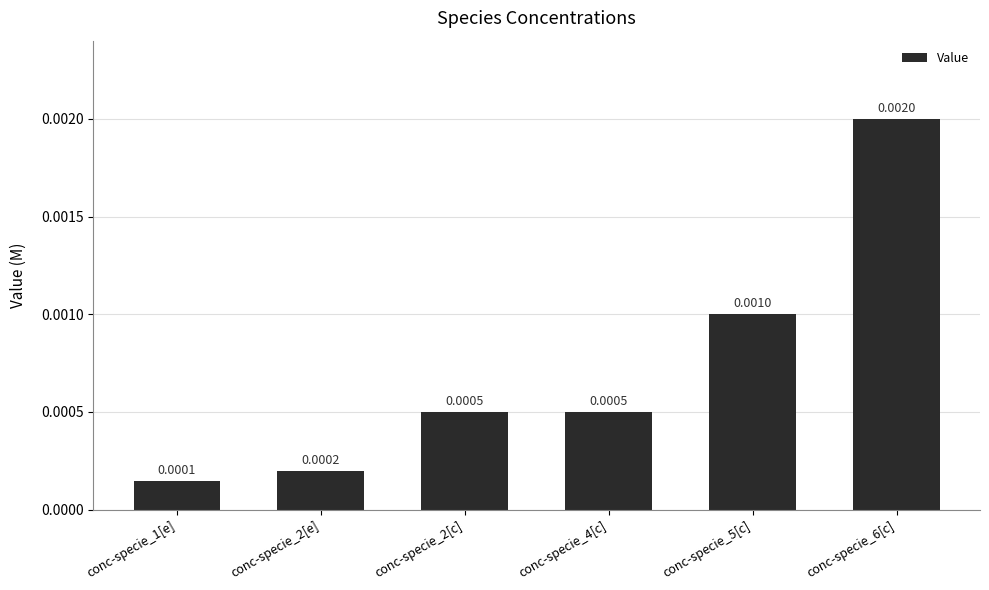

What position from the left is conc-specie_4[c]?

4